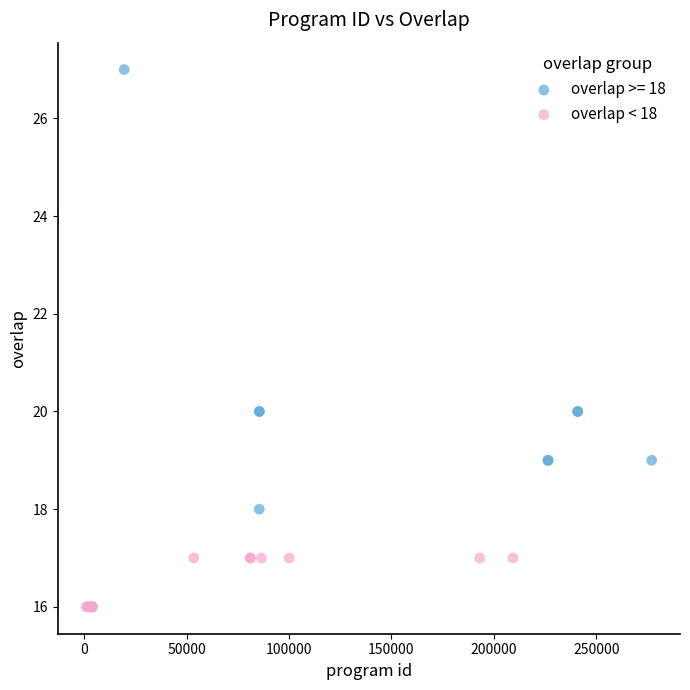

Which series reaches the minimum Y coordinate?

overlap < 18